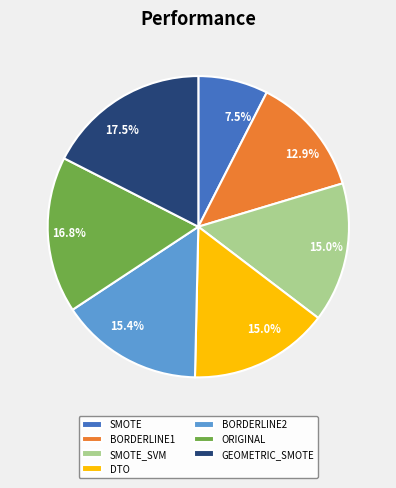

Does any single category account for the majority?

No